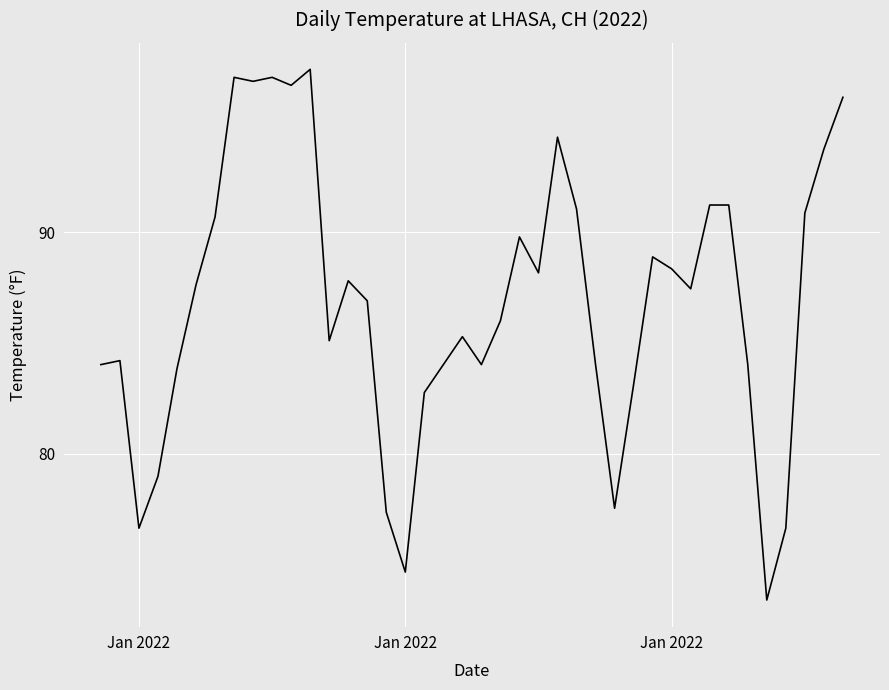

What is the difference between the maximum and minimum values?

23.9